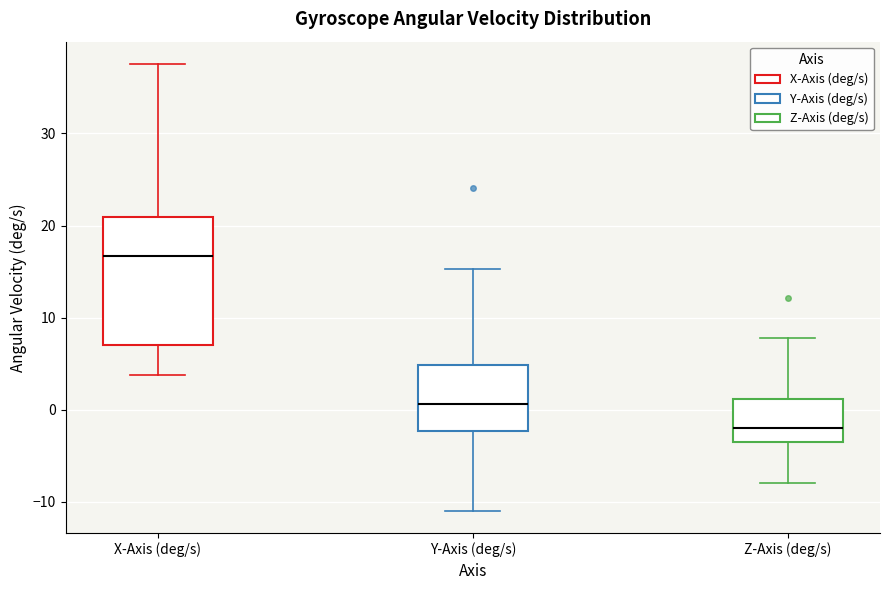

Reading left to right, read every box against the y-axis: the position of its median line, the range the box covers, and the ends of its whiskers. The values are not printed on the chart, so give them approximately, as read against the axis.

X-Axis (deg/s): median 17, box 7 to 21, whiskers 4 to 38
Y-Axis (deg/s): median 1, box -2 to 5, whiskers -11 to 15
Z-Axis (deg/s): median -2, box -3 to 1, whiskers -8 to 8